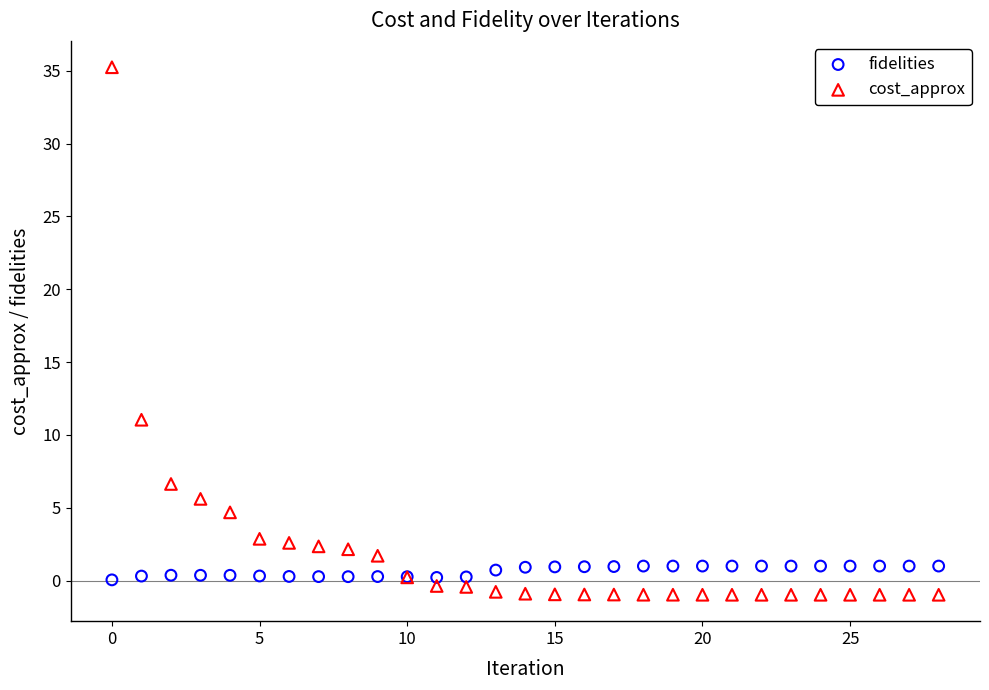

Across all series, what Y value is closest to 17?

11.0